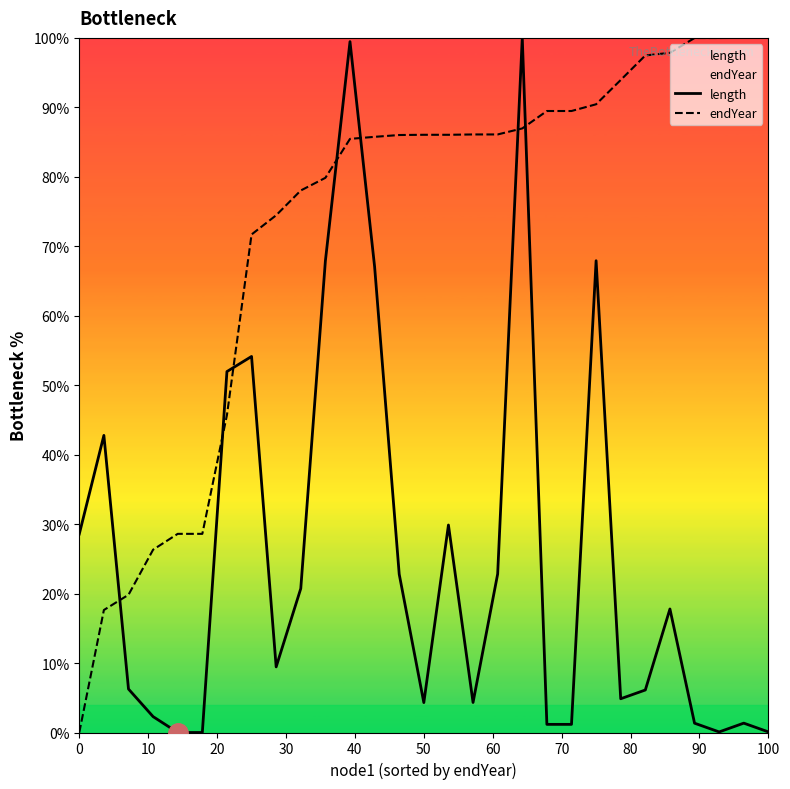

What is the value of the length point at the 11th from the left?

67.9